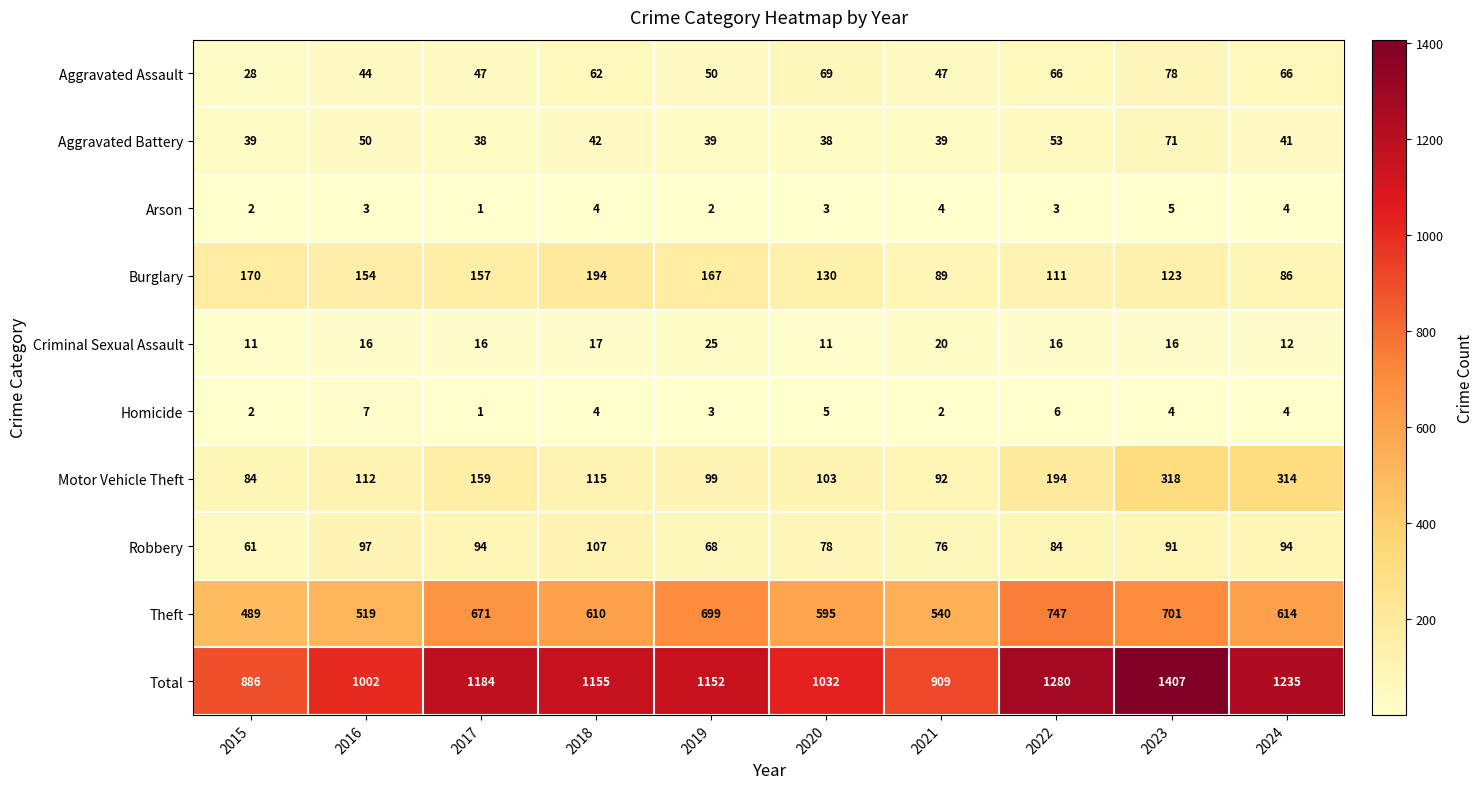

Which series has the largest range (max minus min)?

Total